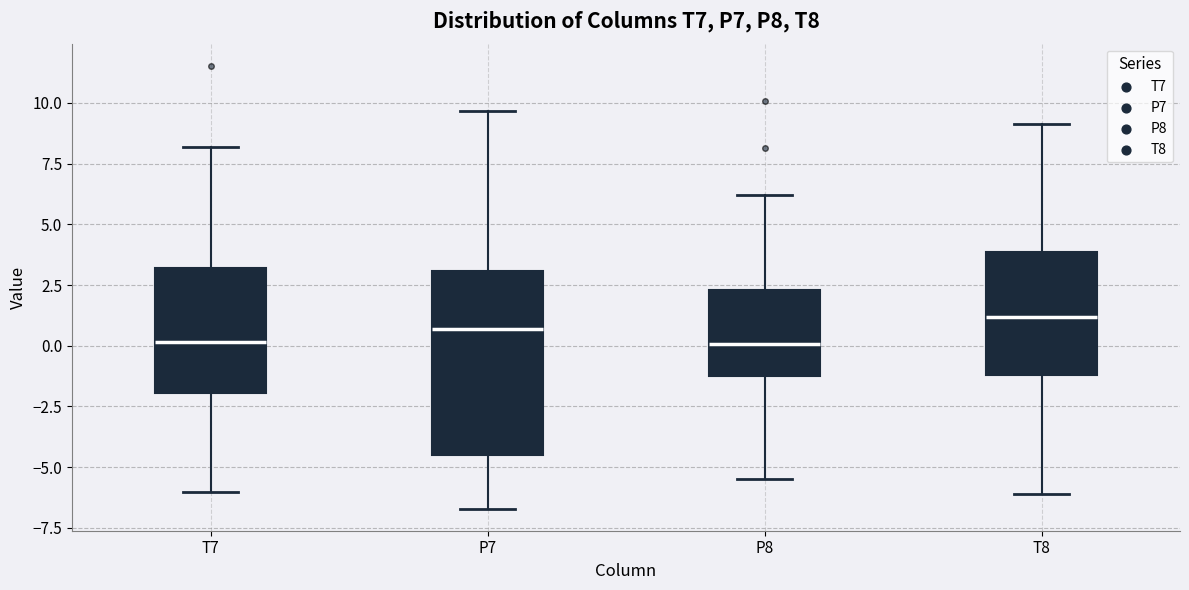

Reading left to right, transcribe this box plot: for each box, give where its median line is, the range the box spans, and where its two whiskers end, as read against the y-axis. The values are not printed on the chart, so give them approximately, as read against the axis.

T7: median 0.0, box -2.0 to 3.0, whiskers -6.0 to 8.0
P7: median 0.5, box -4.5 to 3.0, whiskers -6.5 to 9.5
P8: median 0.0, box -1.5 to 2.5, whiskers -5.5 to 6.0
T8: median 1.0, box -1.0 to 4.0, whiskers -6.0 to 9.0